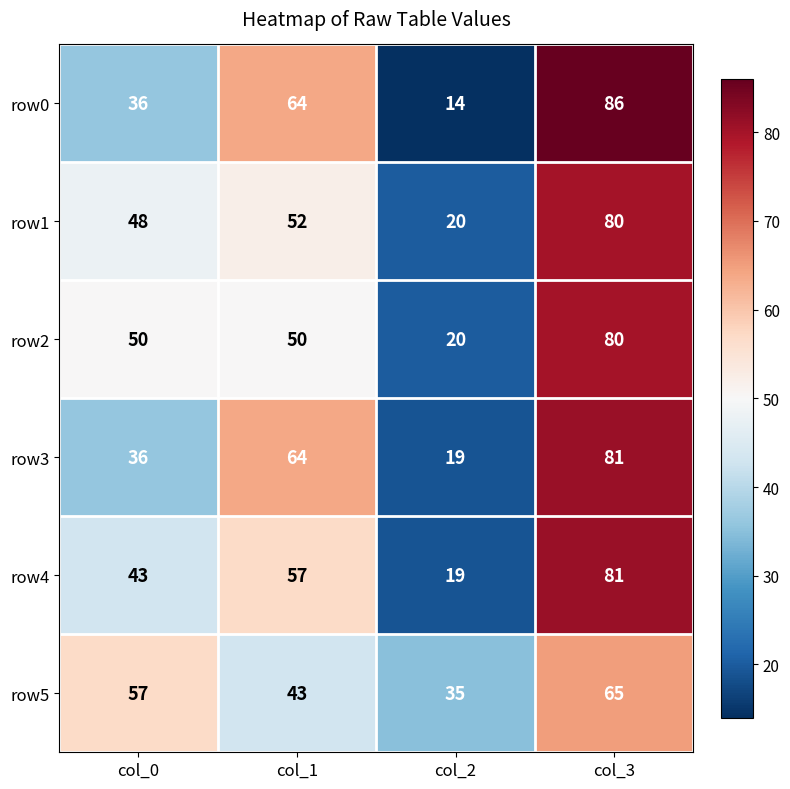

At which category is the sum across all series the highest?

col_3